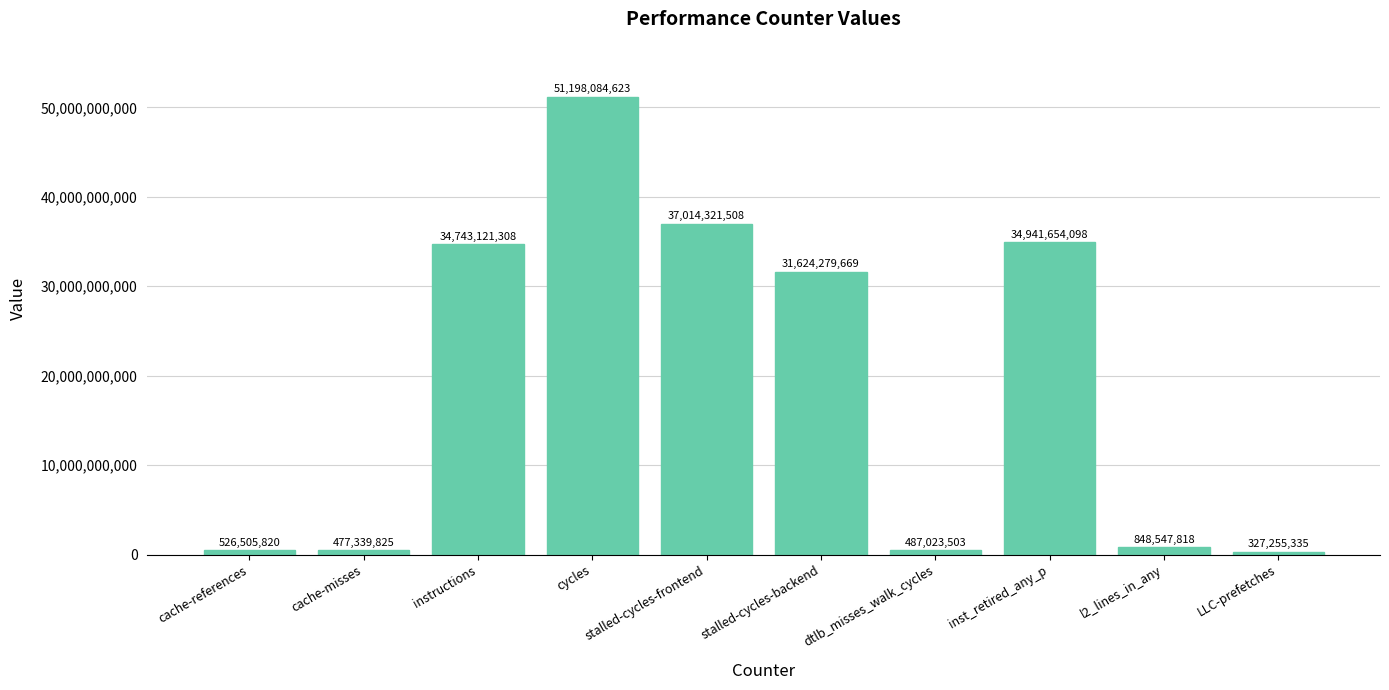

Reading left to right, extract all data points from this chart.

526505820	477339825	34743121308	51198084623	37014321508	31624279669	487023503	34941654098	848547818	327255335